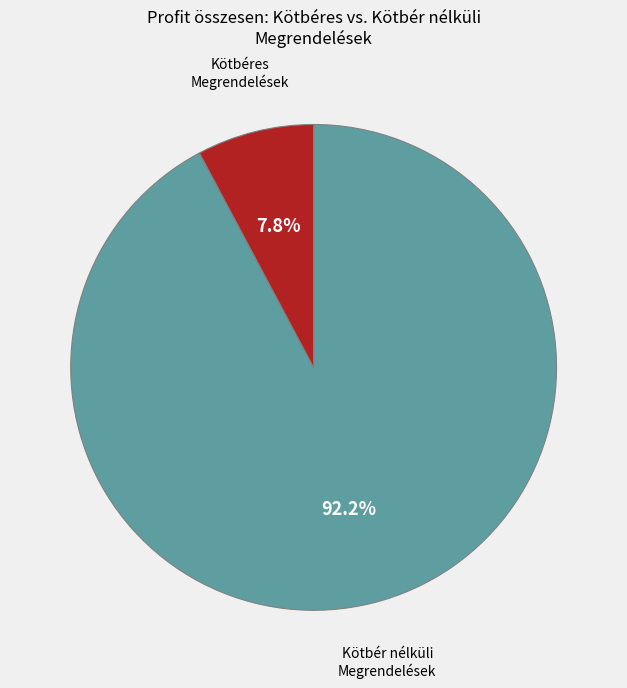

Is there a majority slice in this chart?

Yes